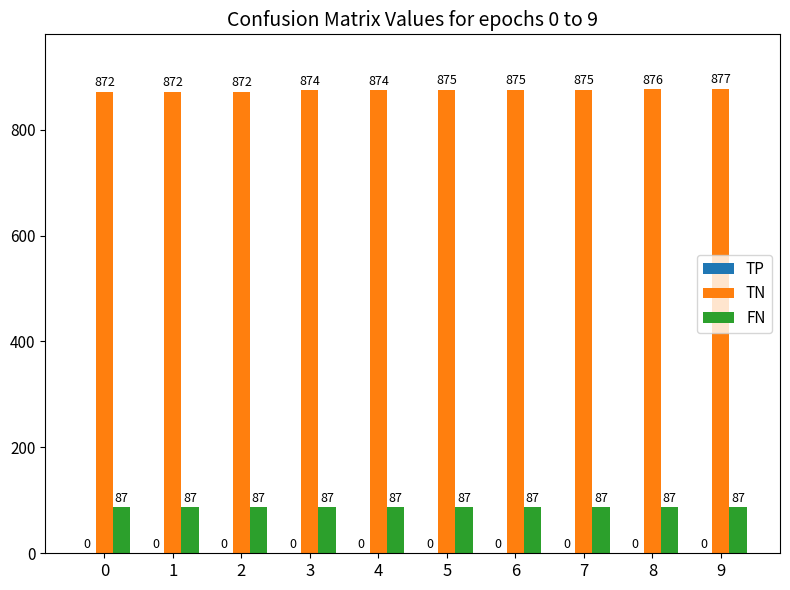

How many groups of bars are there?

10